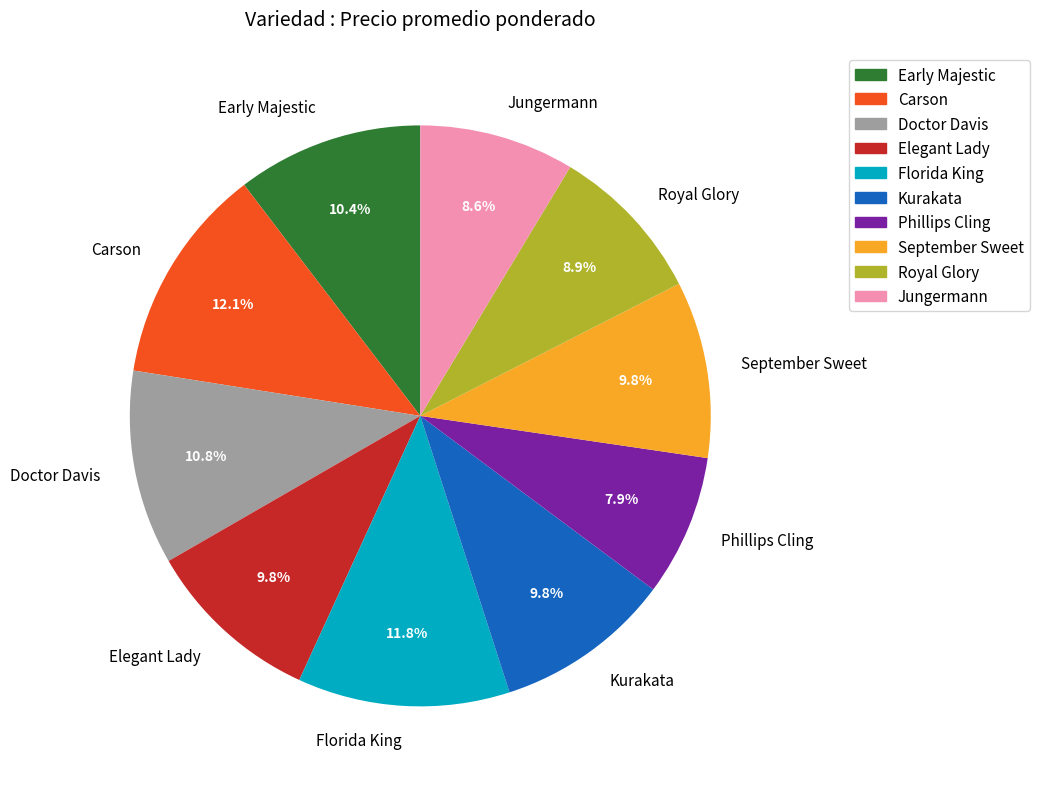

What is the ratio of the value at Carson to the value at Florida King?

1.0